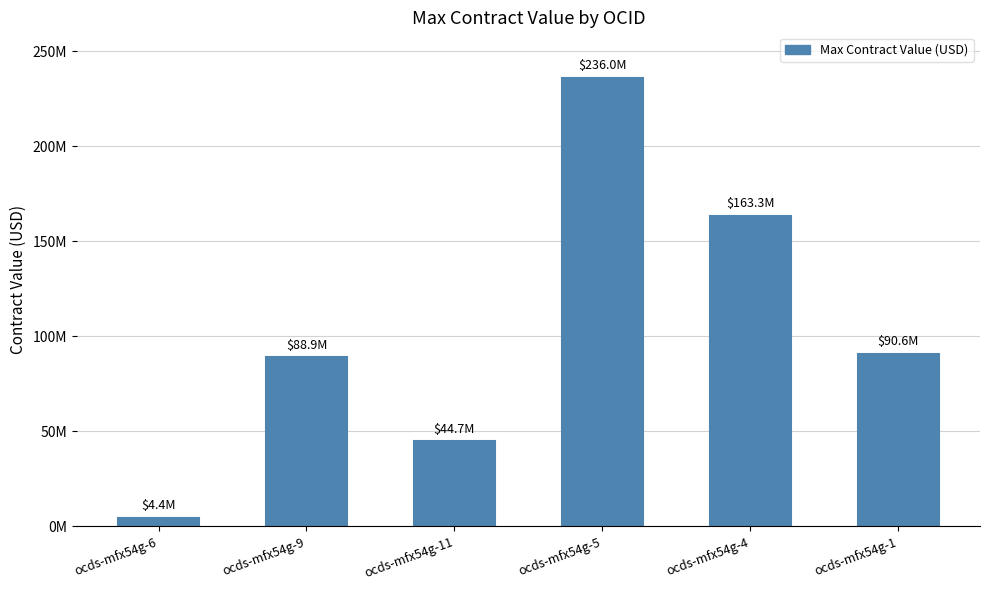

Are the bars horizontal?

No